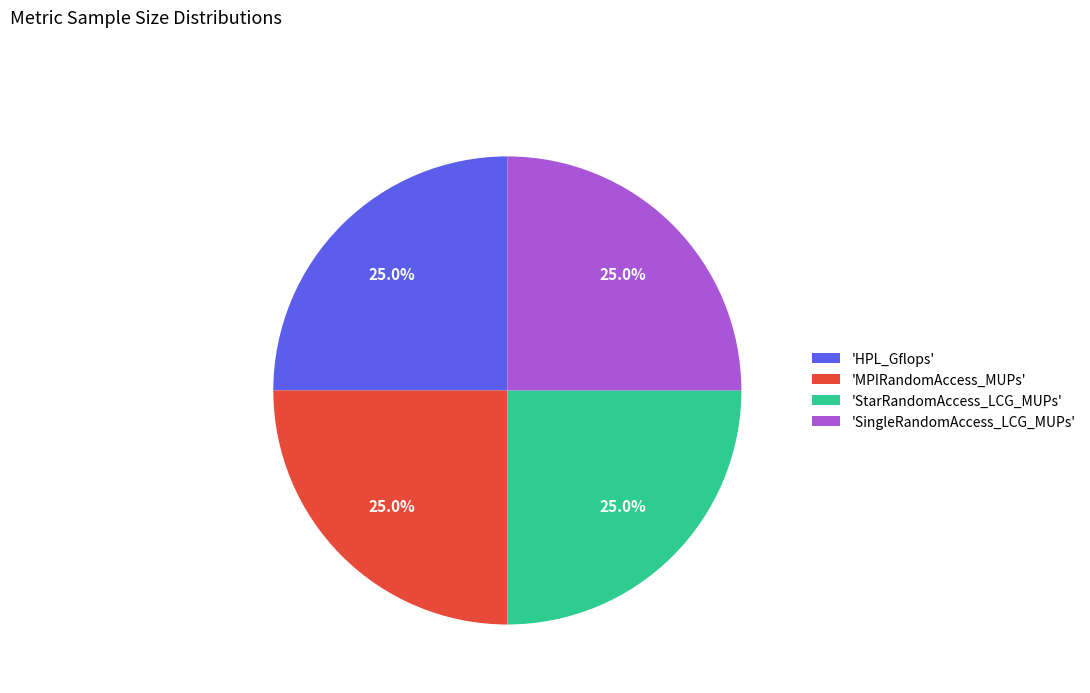

Is there any slice that represents more than half of the pie?

No